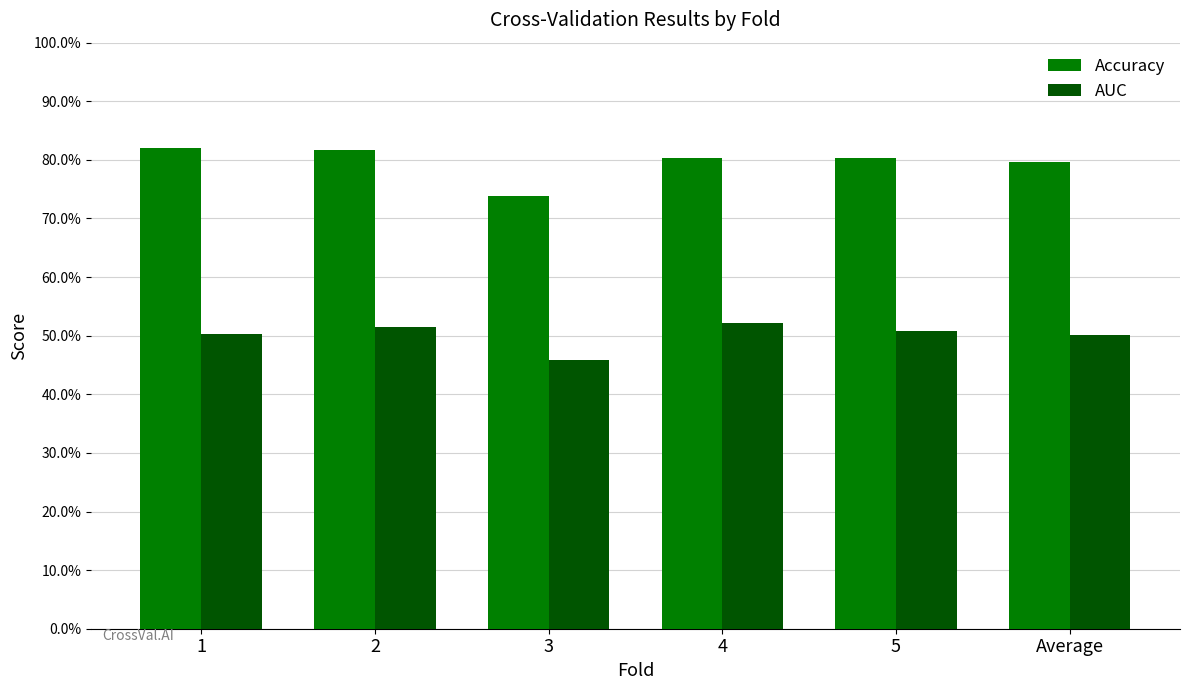

What is the label of the 6th bar from the right?

1